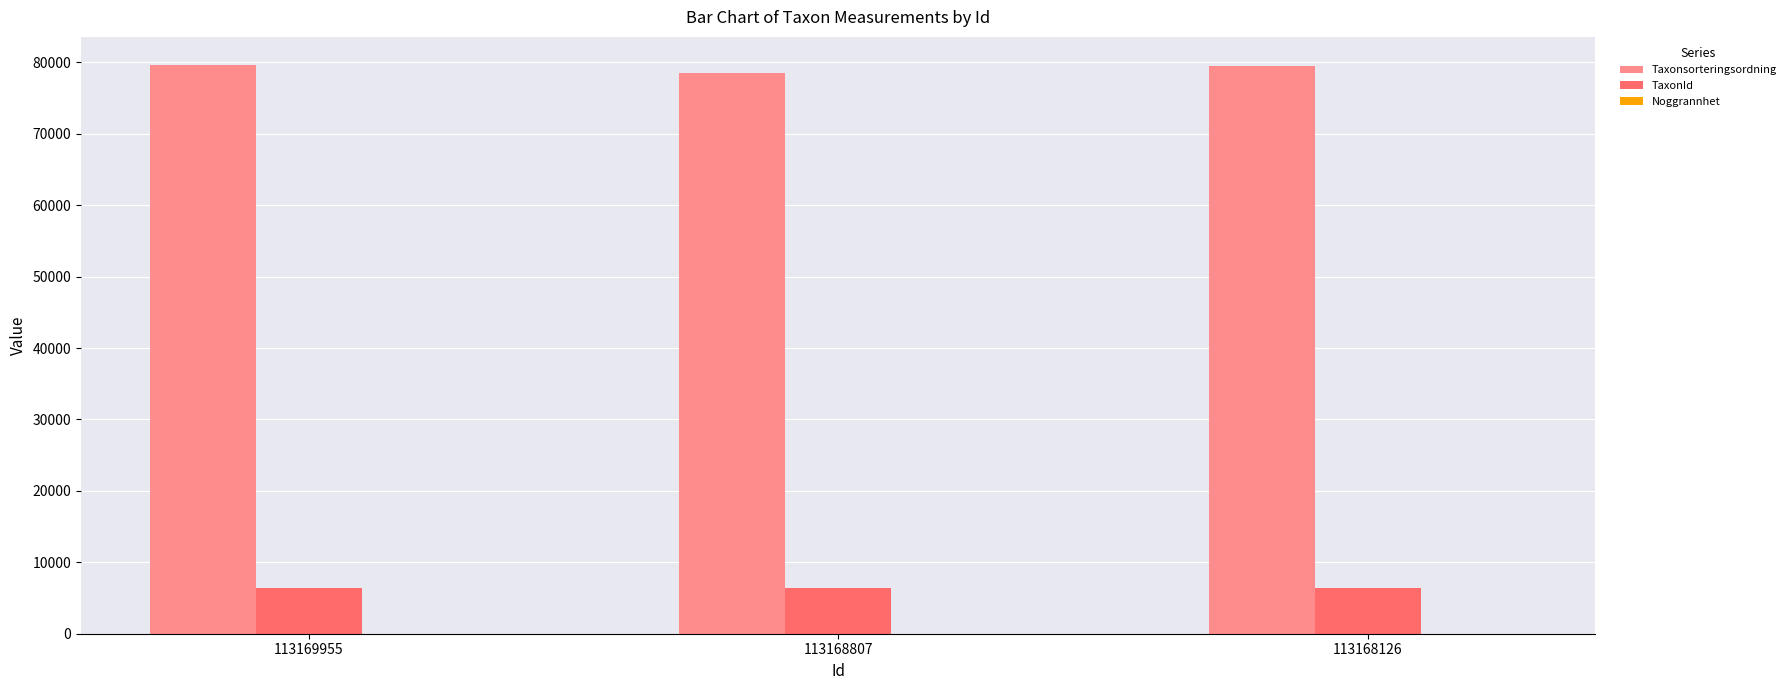

What is the maximum value shown in the chart?

79587